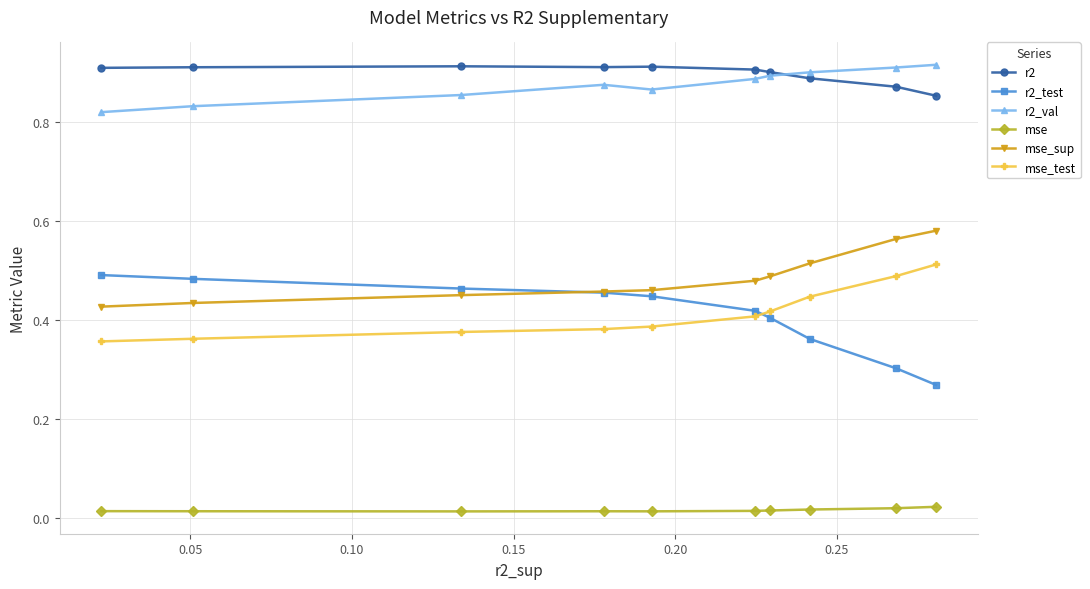

At how many categories does at least one series exceed 0?

10